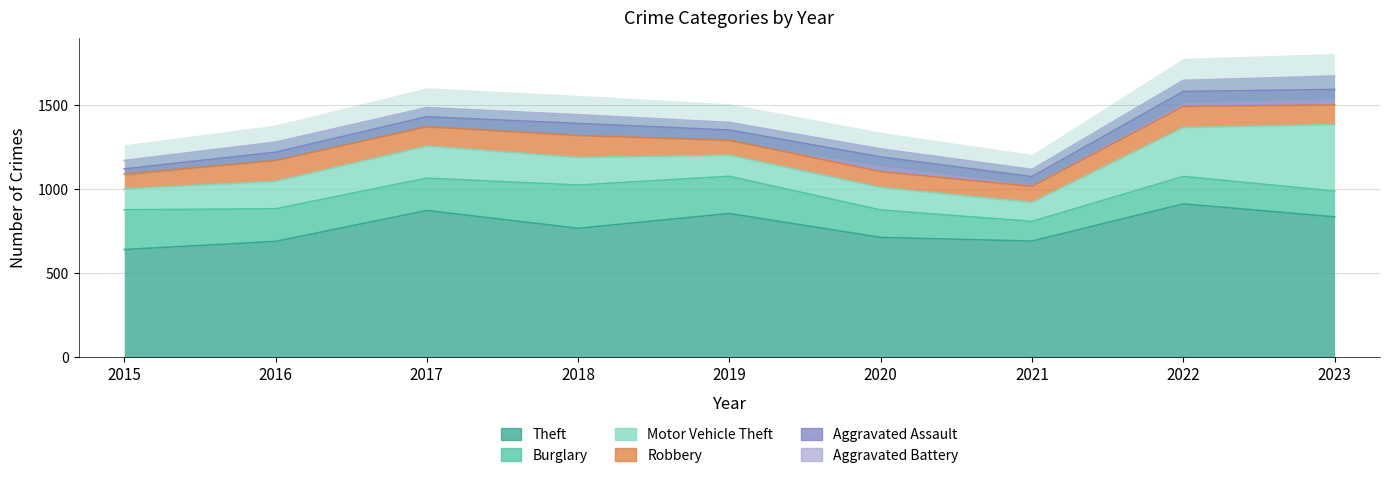

Between 2023 and 2020, which is larger?

2023